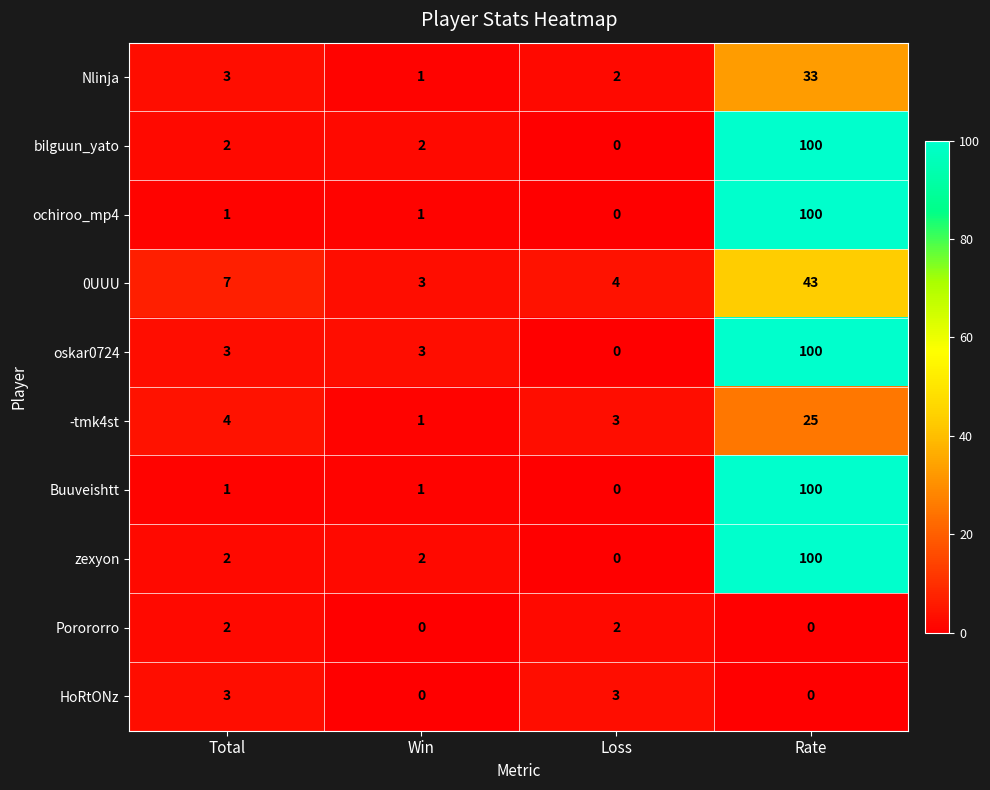

What is the difference between the highest and lowest values at Total?

6